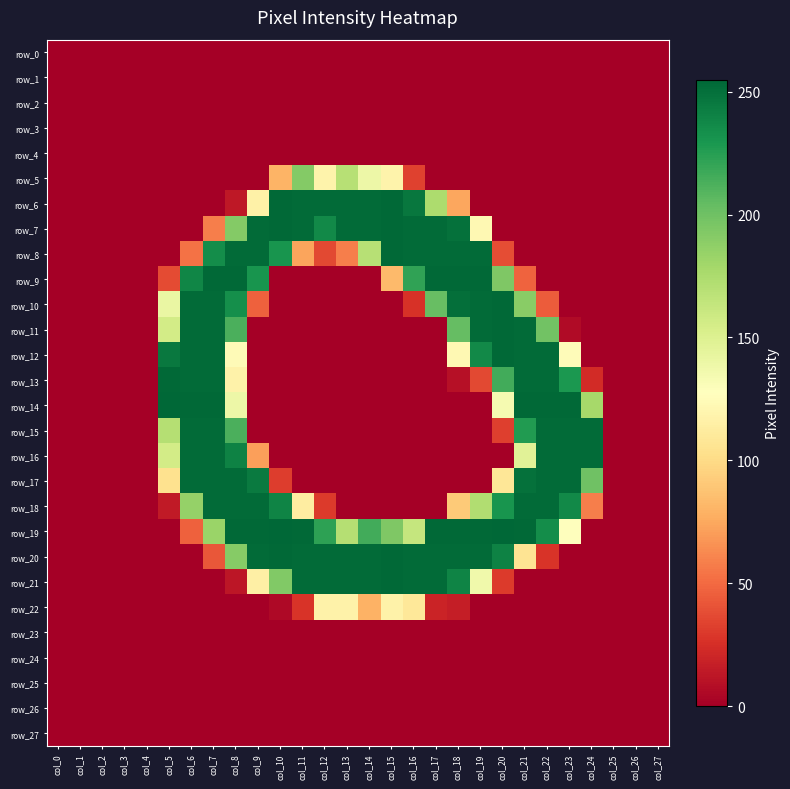

The value of row_15 at col_26 is 0. True or false?

True